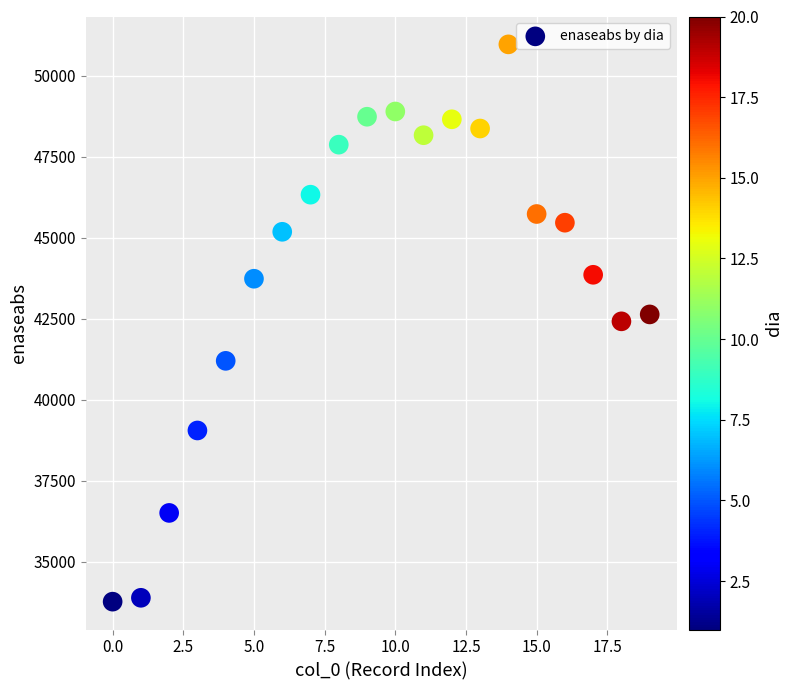

What is the range of Y values (max minus min)?

17192.7